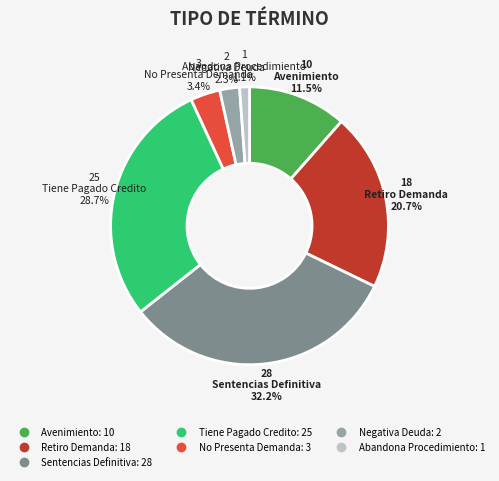

Which slice is the largest?

Sentencias Definitiva